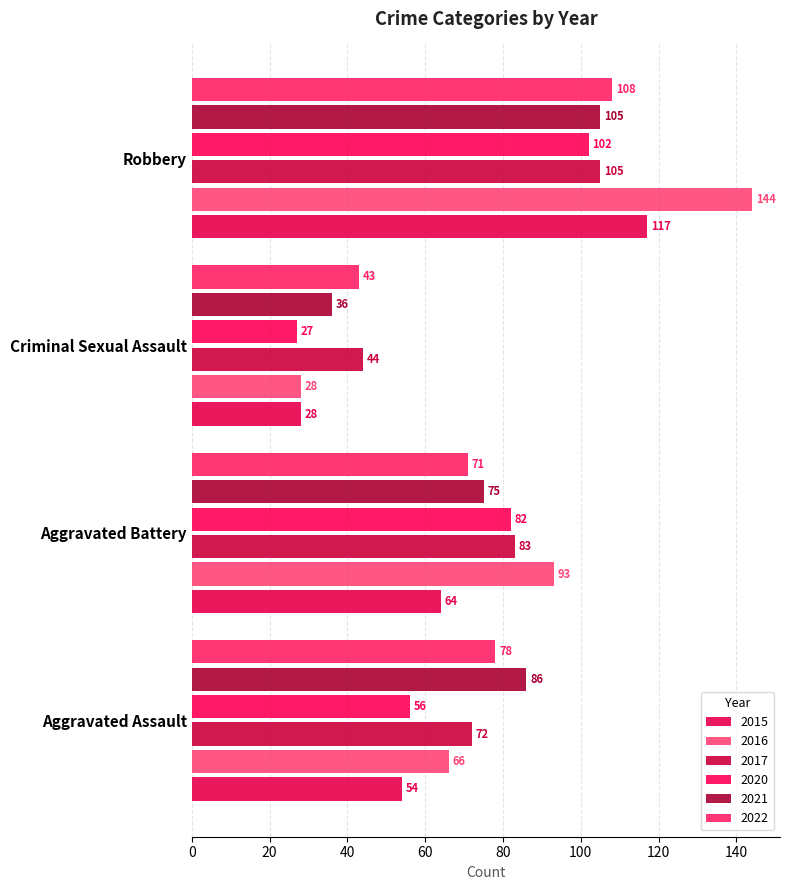

How many data points does each series have?

4